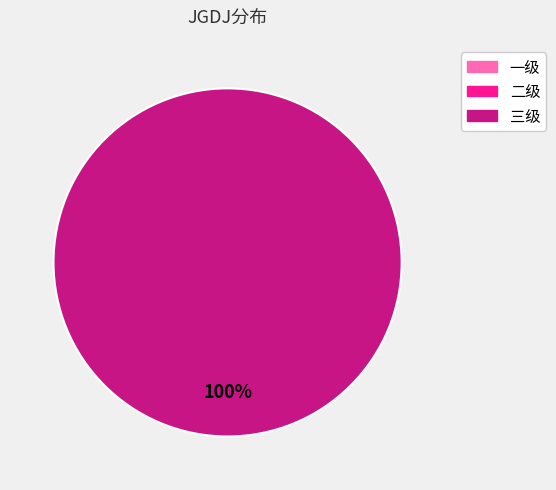

Rank the categories by value from highest to lowest.

三级, 一级, 二级